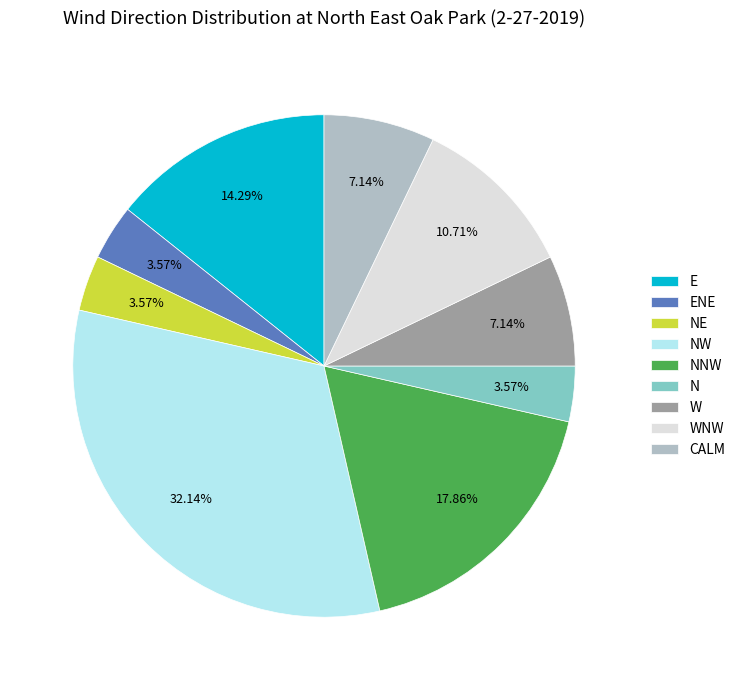

The W slice represents 7% of the pie. True or false?

True